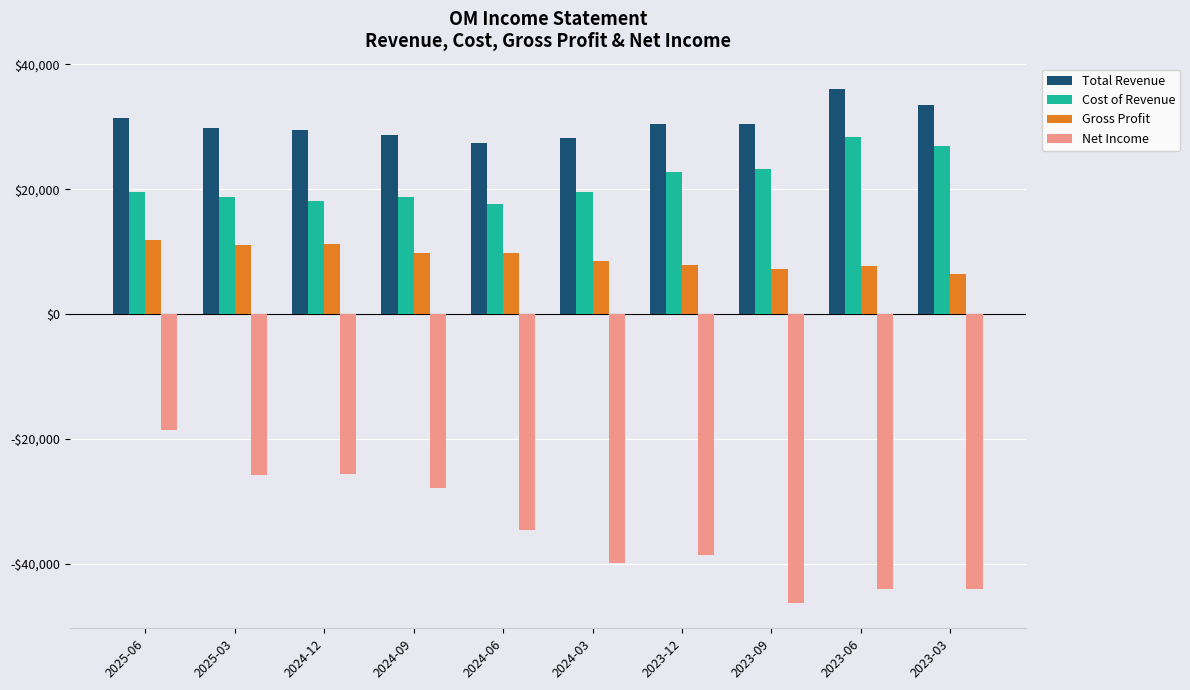

What is the value of the Net Income bar at the 1st from the left?

-18500